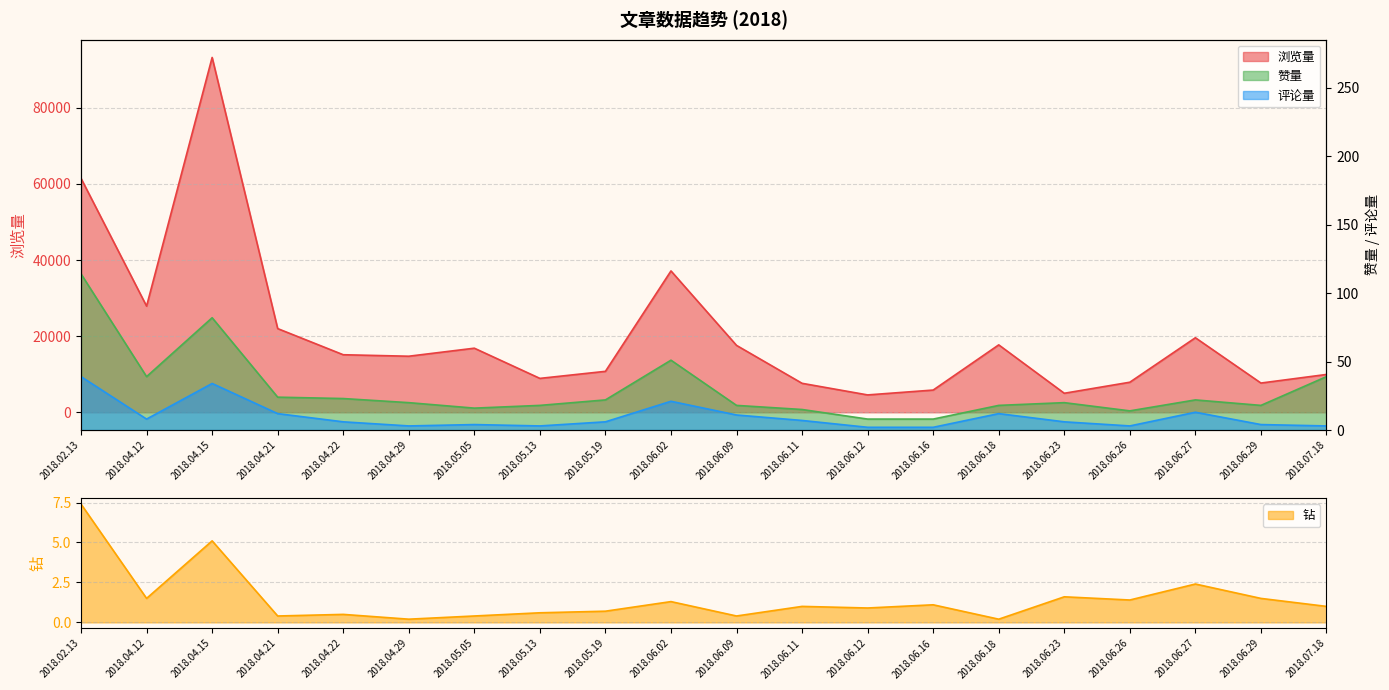

What is the difference between the highest and lowest values at 2018.06.18?

17720.8